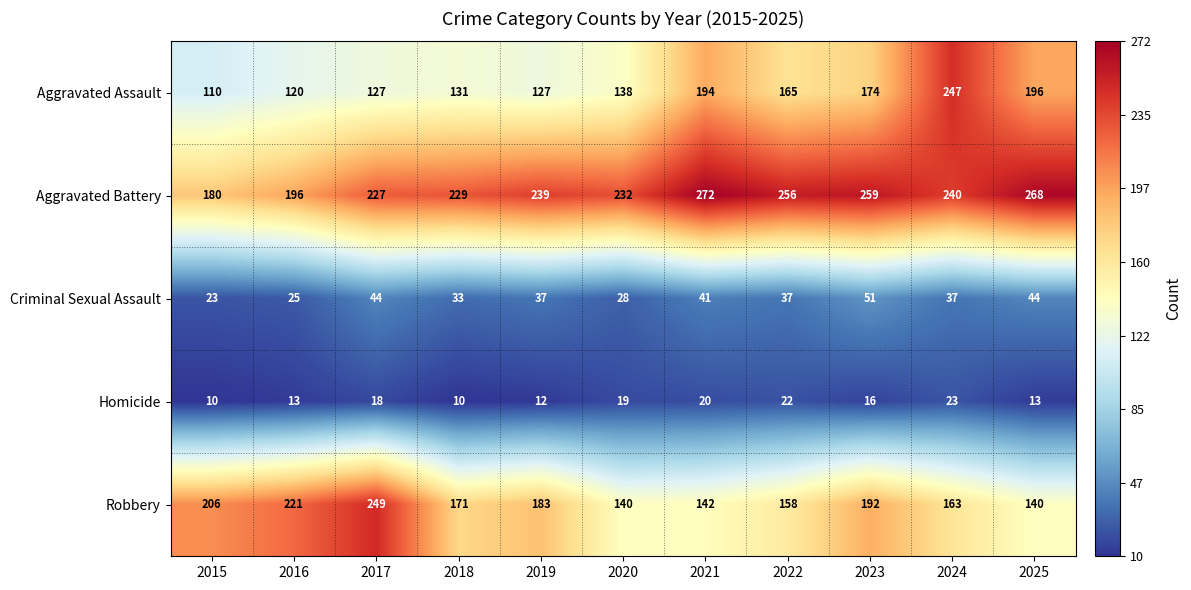

What is the sum of all Robbery values?

1965